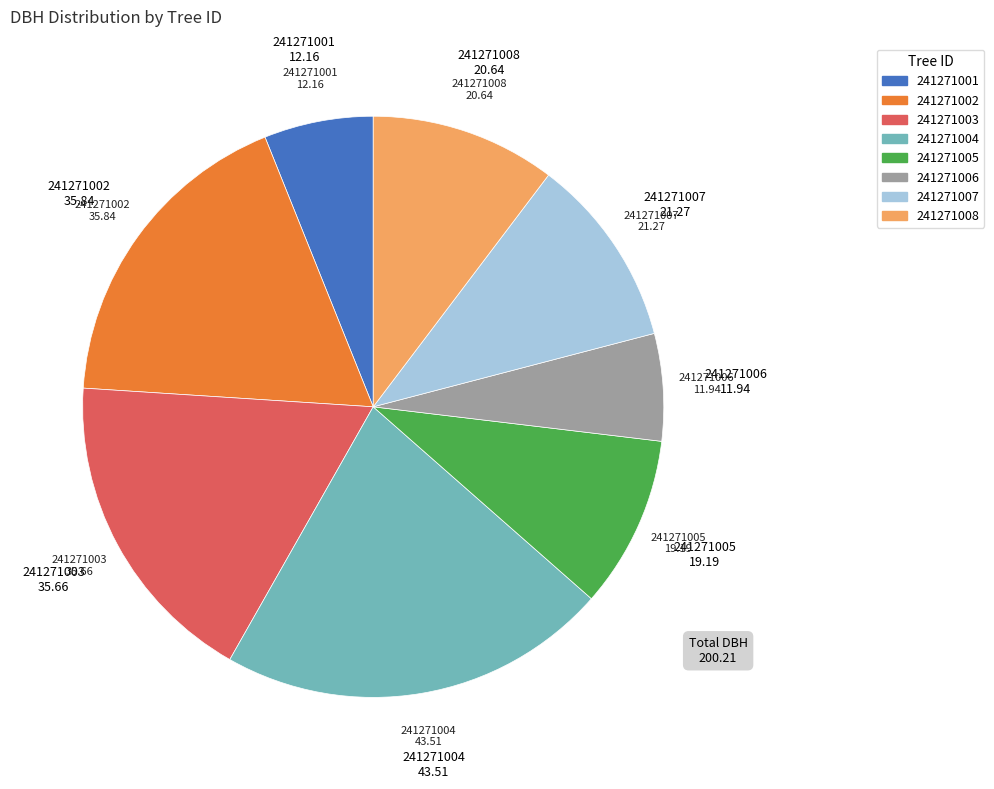

What is the largest slice in the pie chart?

241271004